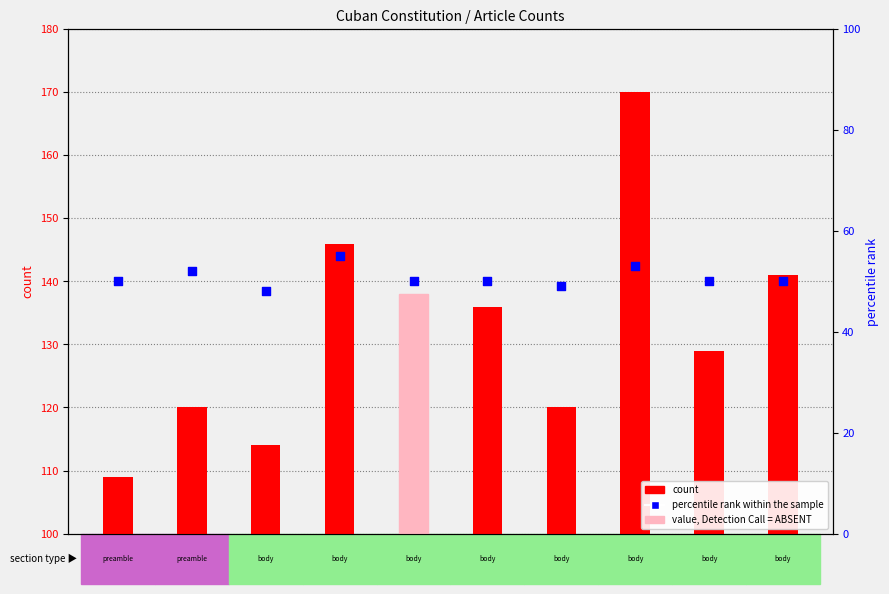

Which series reaches the maximum Y coordinate?

count